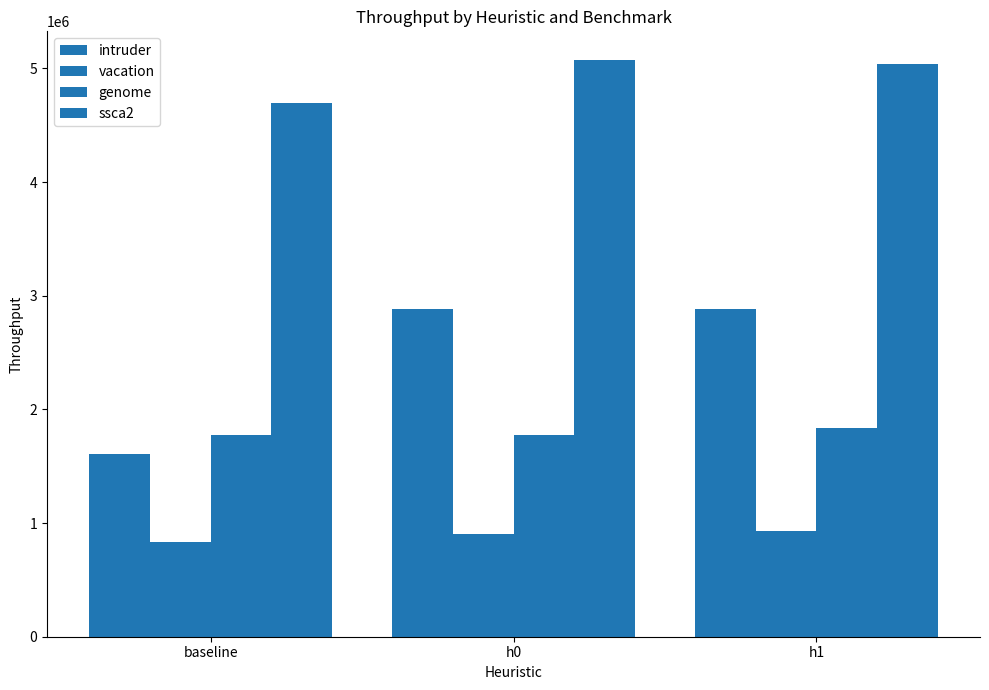

Reading left to right, list all the values displayed in this chart.

intruder: baseline=1604637.4	h0=2887468.6	h1=2886281.5
vacation: baseline=835334.5	h0=907365.5	h1=930543.9
genome: baseline=1773949.9	h0=1776440.8	h1=1833822.9
ssca2: baseline=4700219.8	h0=5073300.5	h1=5035448.9